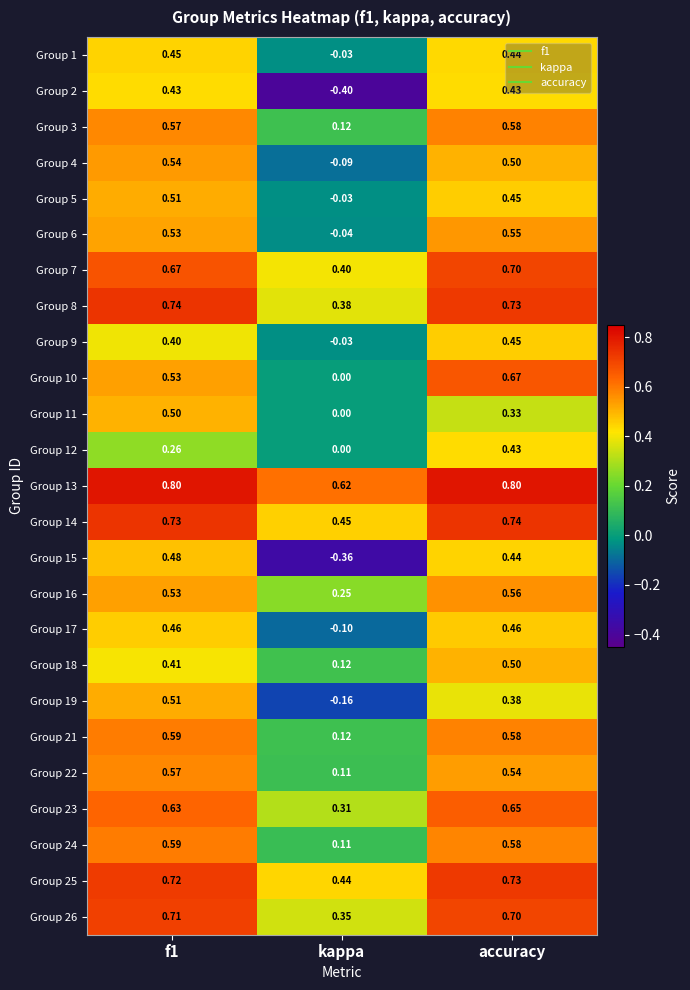

At which category is the sum across all series the highest?

accuracy